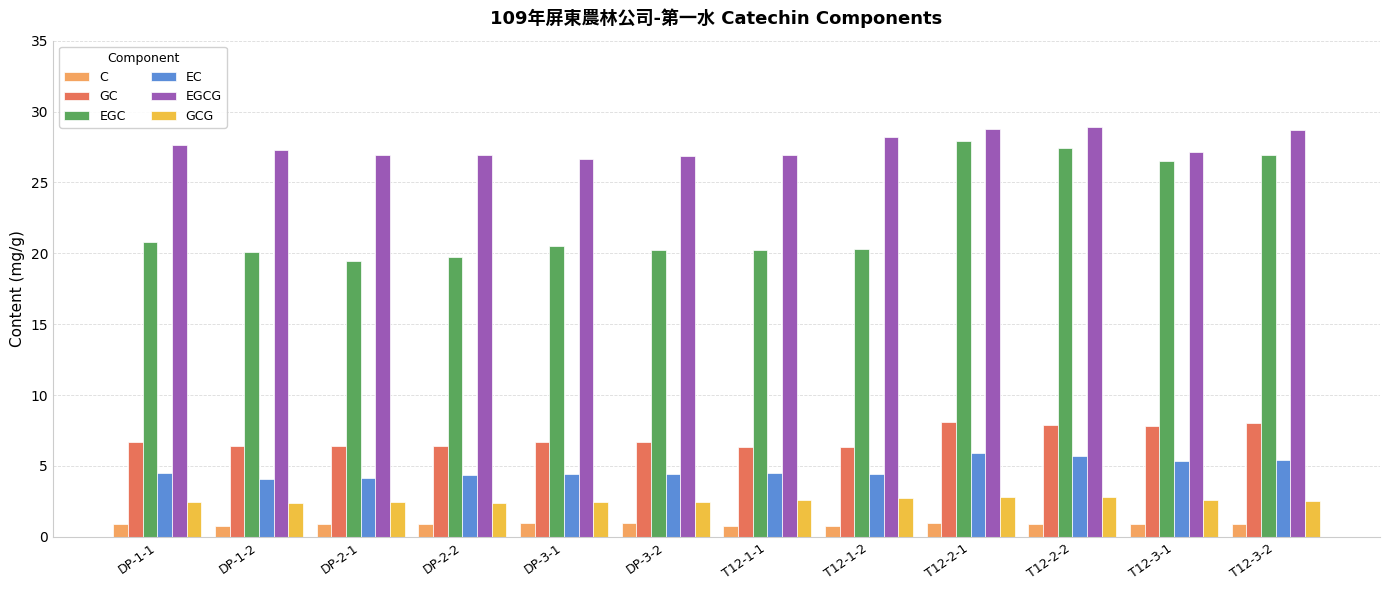

What is the difference between the maximum and second lowest values in the EC series?

1.8